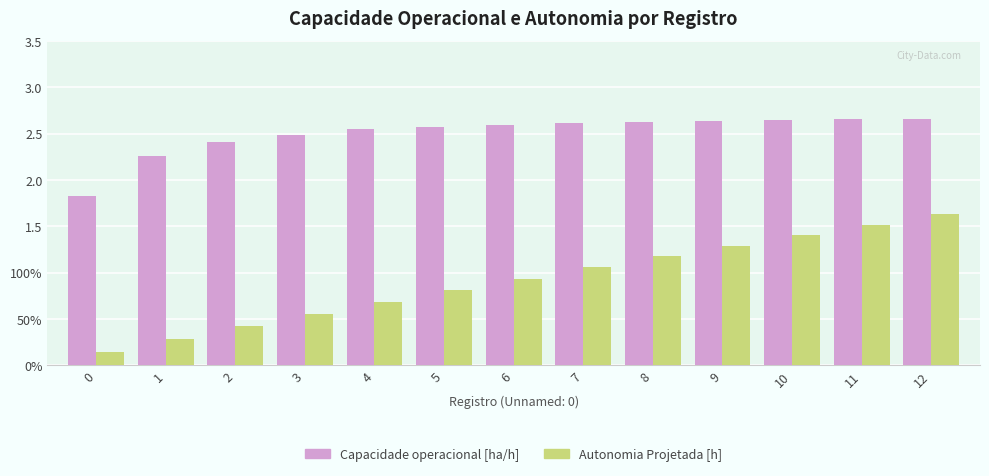

What are all the series names shown in the legend?

Capacidade operacional [ha/h], Autonomia Projetada [h]